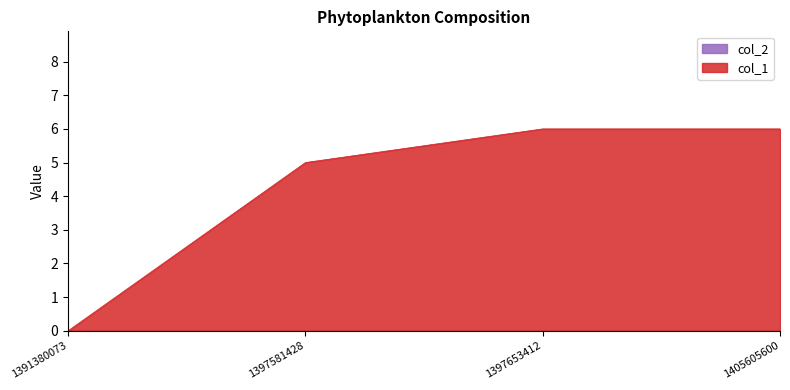

What is the sum of all values?

17